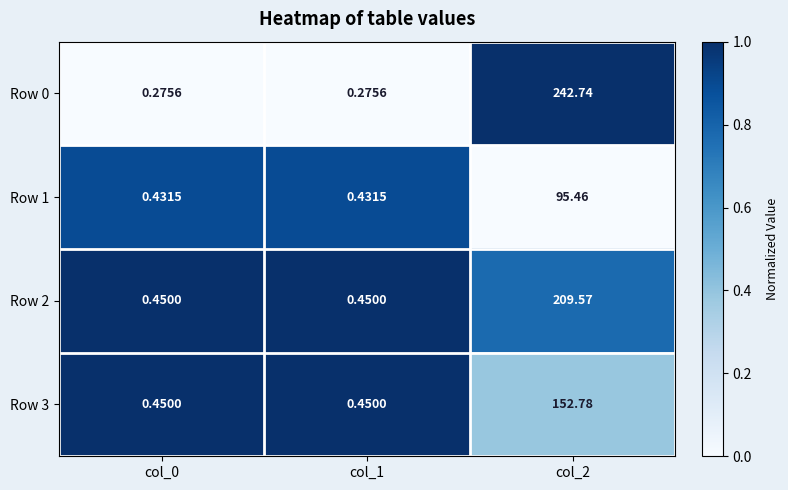

Is the value of Row 1 at col_0 greater than the value of Row 3 at col_1?

No